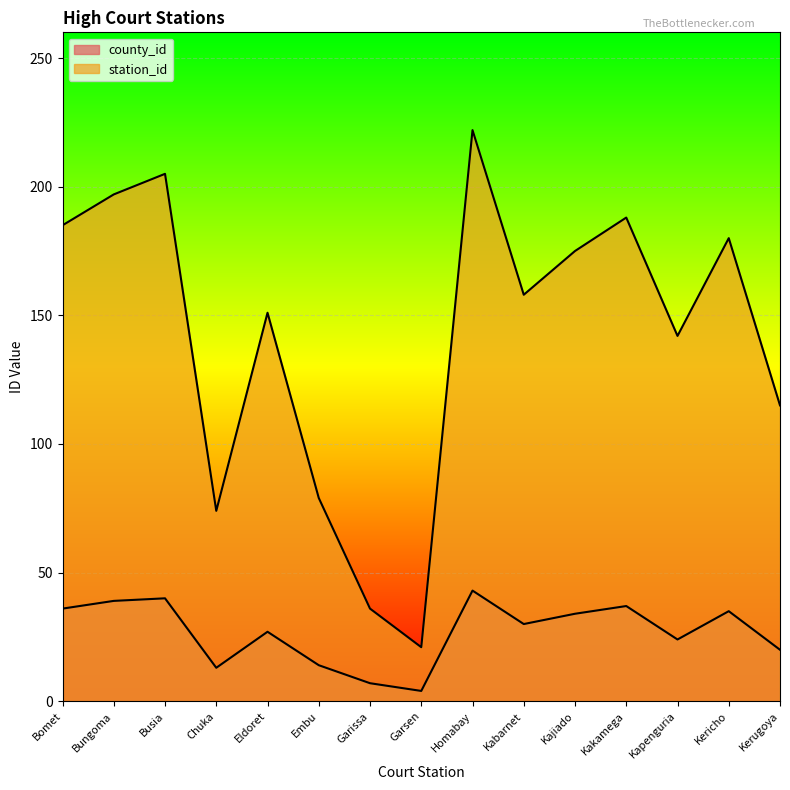

What is the sum of all county_id values?

403